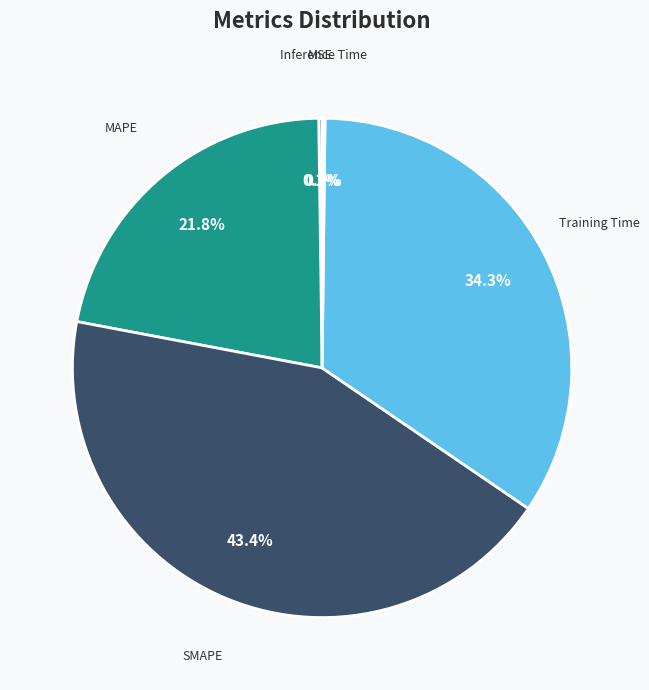

To the nearest percent, what is the average slice percentage?

20%